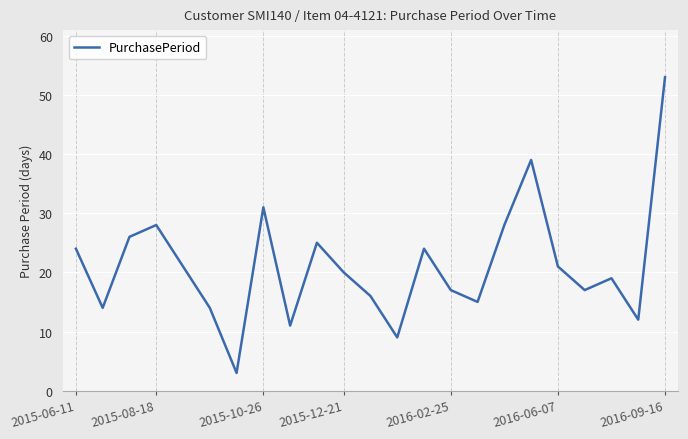

What is the maximum value shown in the chart?

53